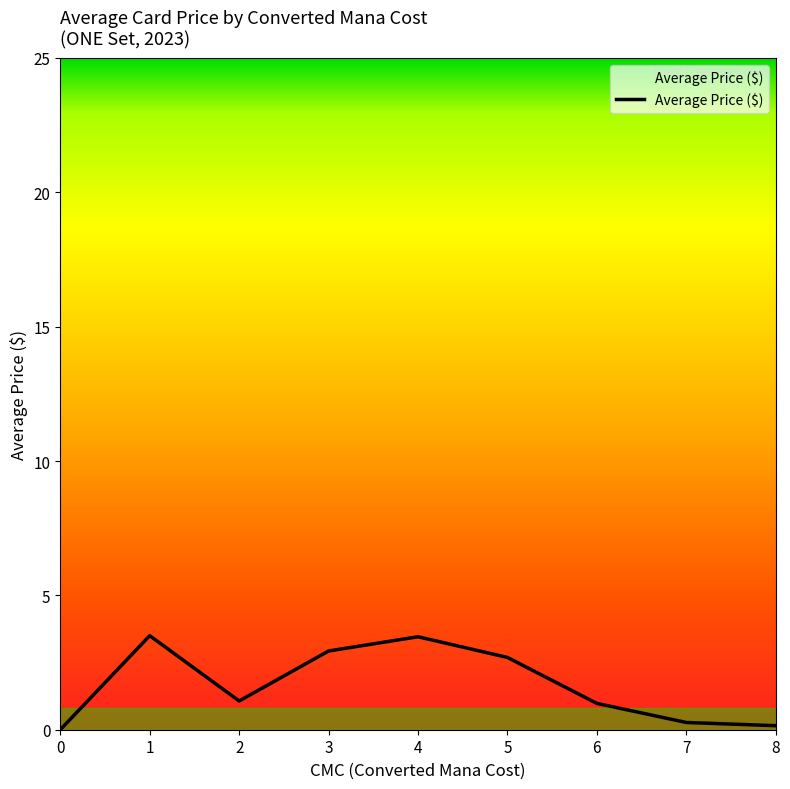

True or false: the data has more than 1 interior local peaks.

True